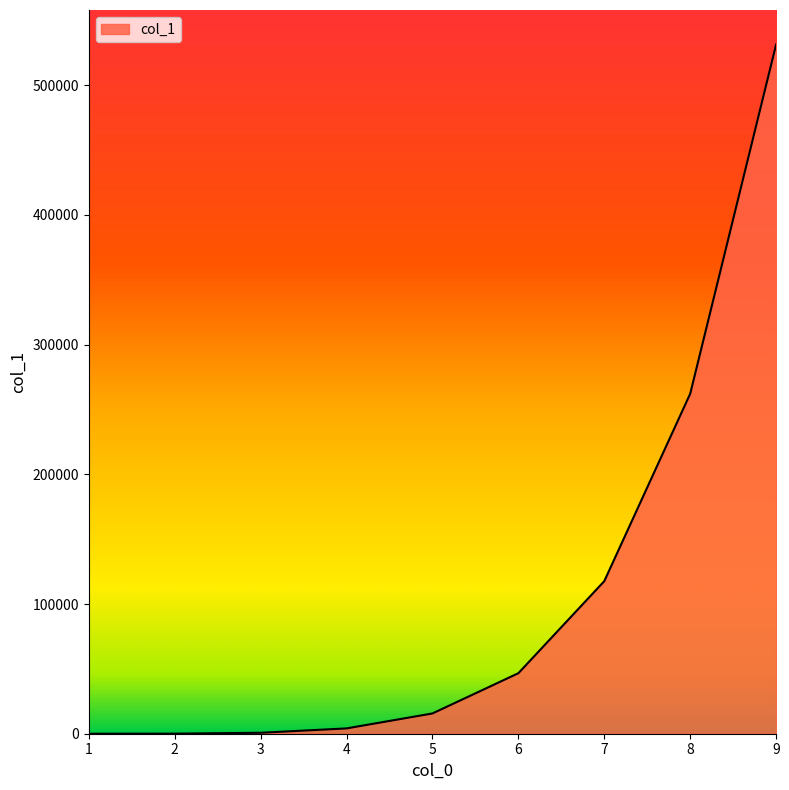

What is the change in value from 7 to 9?

+413792